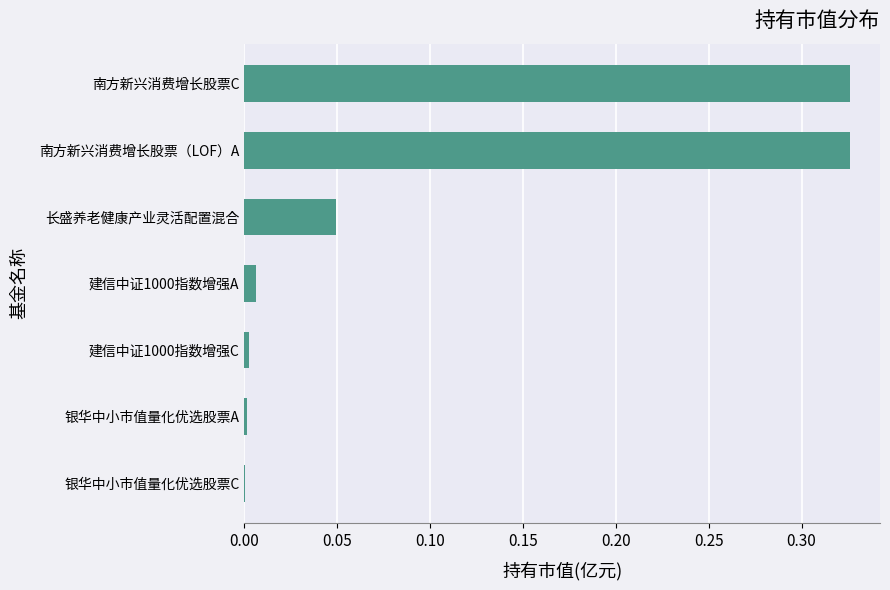

True or false: the data shows 0.0 at 银华中小市值量化优选股票C.

True